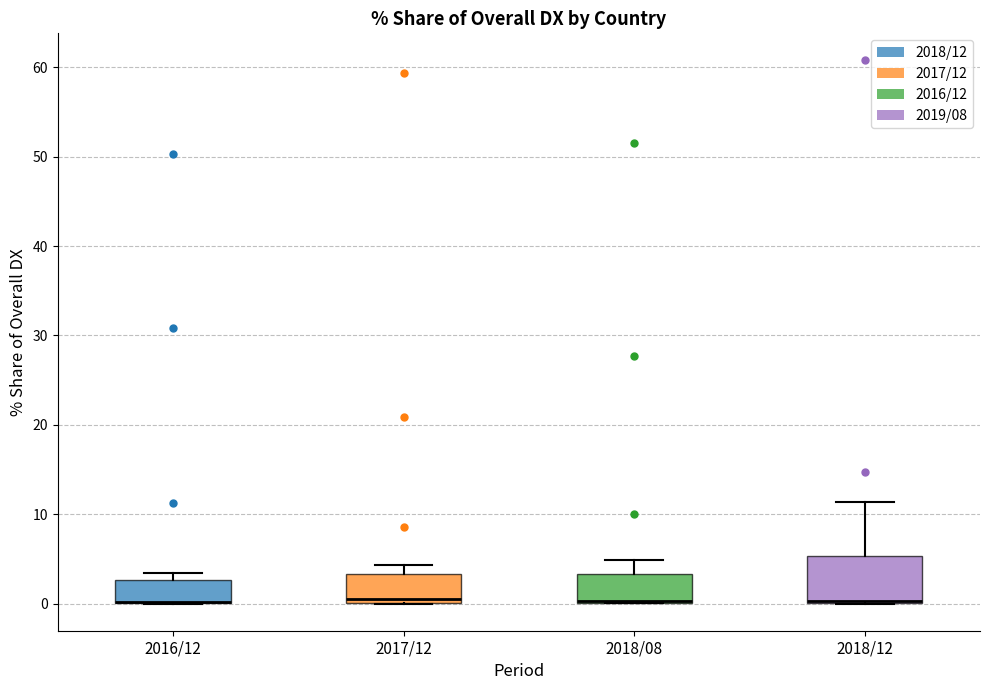

Reading left to right, transcribe this box plot: for each box, give where its median line is, the range the box spans, and where its two whiskers end, as read against the y-axis. The values are not printed on the chart, so give them approximately, as read against the axis.

2016/12: median 0 (drawn on the box's lower edge), box 0 to 3, whiskers 0 to 3 (just above the box's upper edge)
2017/12: median 0 (just above the box's lower edge), box 0 to 3, whiskers 0 to 4
2018/08: median 0 (drawn on the box's lower edge), box 0 to 3, whiskers 0 to 5
2018/12: median 0 (drawn on the box's lower edge), box 0 to 5, whiskers 0 to 11